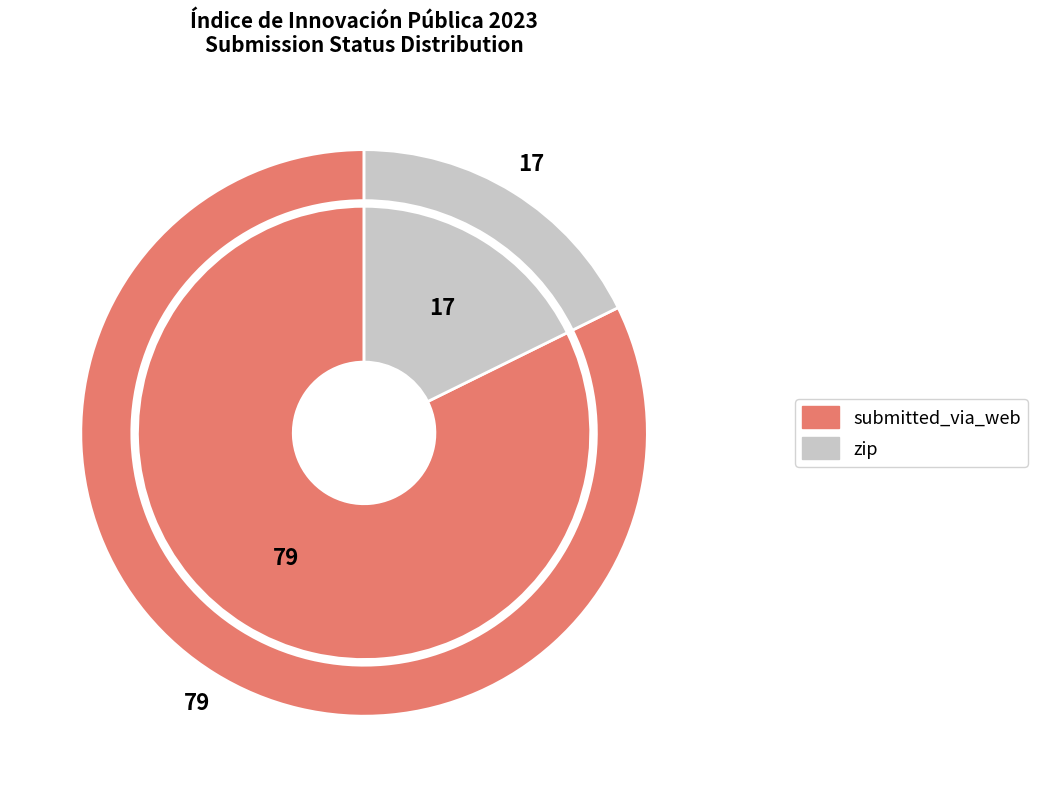

Combined, do submitted_via_web and zip account for over 50%?

Yes